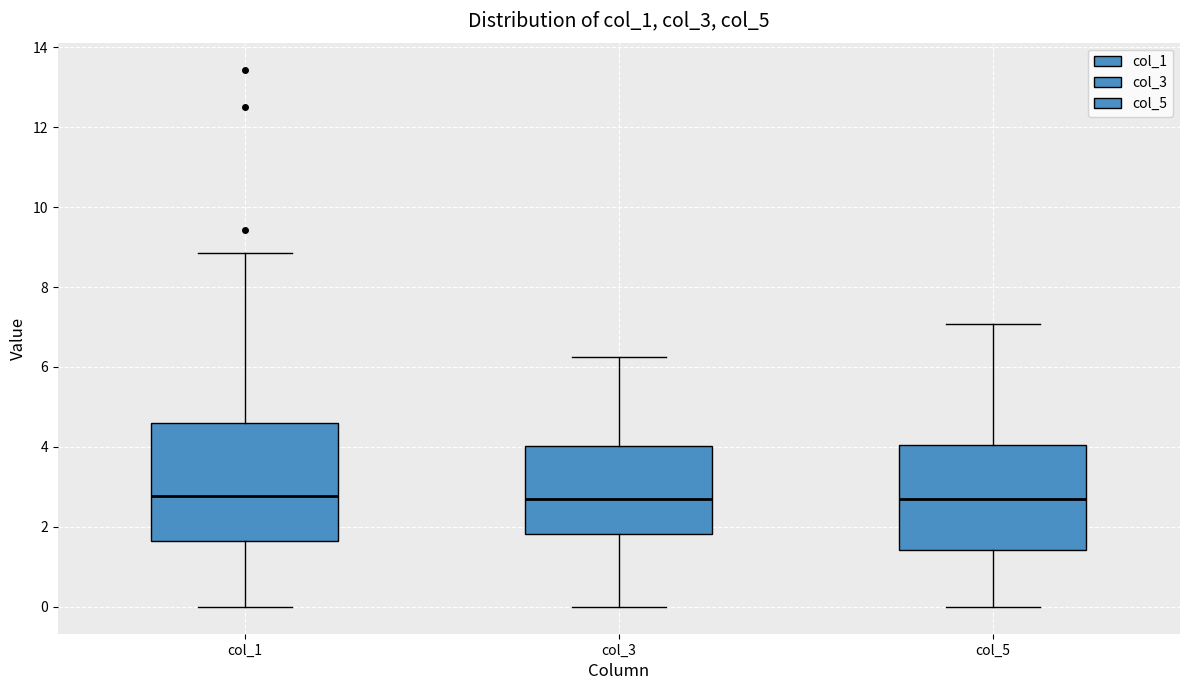

Where does the upper whisker of the box for col_5 end on the y-axis? The values are not printed on the chart, so give them approximately, as read against the axis.

7.0